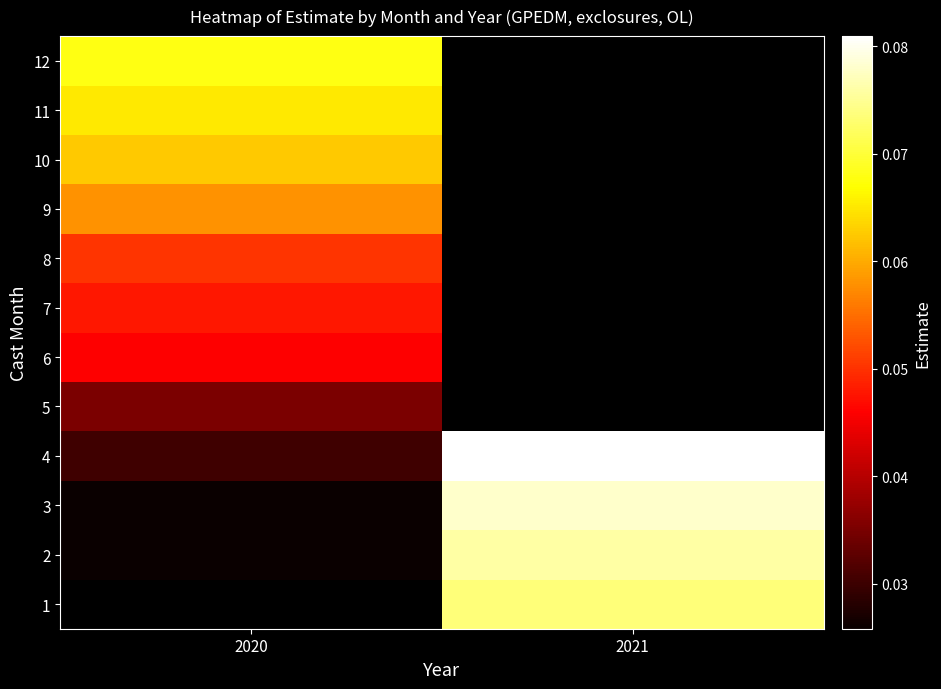

Which category has the lowest value across all series?

2020